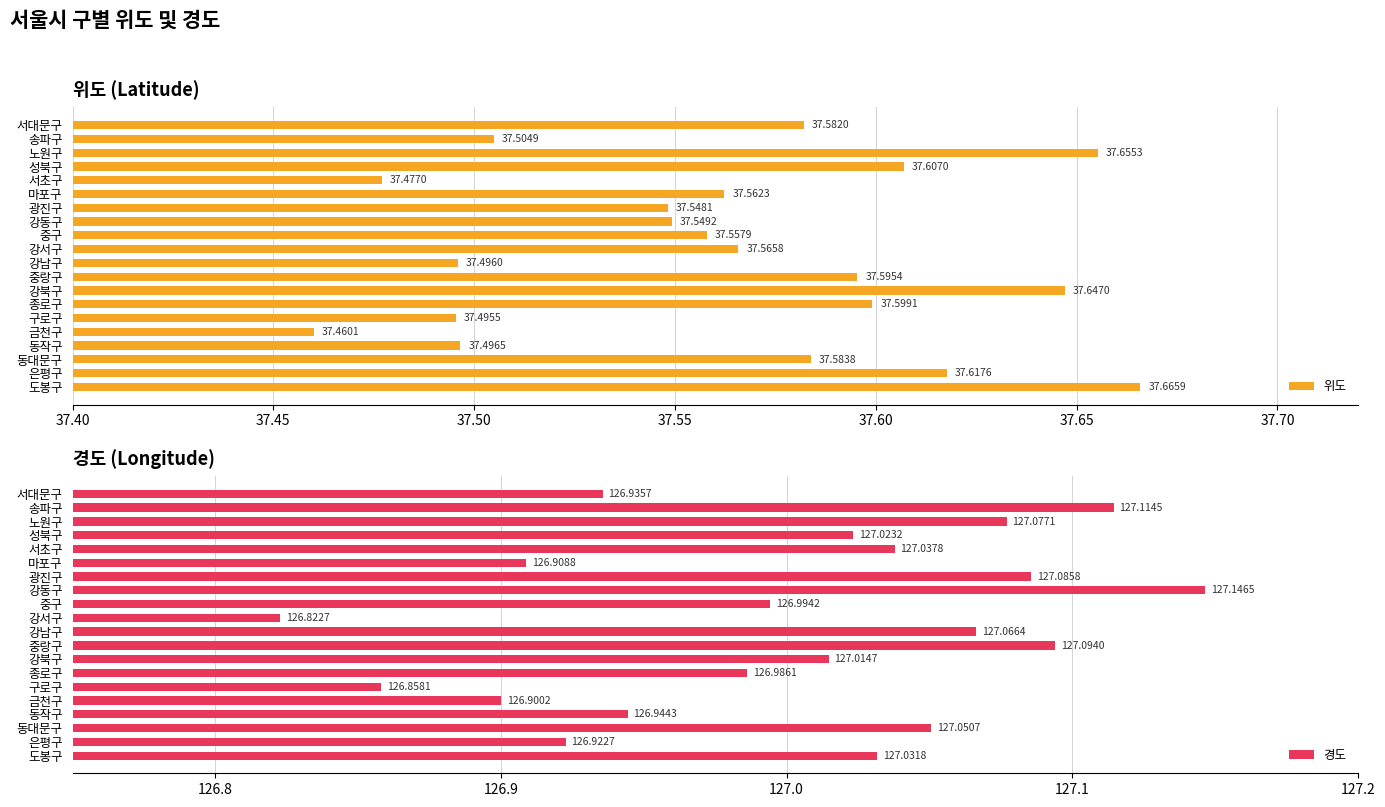

List the labels in order of 위도 value, largest first.

도봉구, 노원구, 강북구, 은평구, 성북구, 종로구, 중랑구, 동대문구, 서대문구, 강서구, 마포구, 중구, 강동구, 광진구, 송파구, 동작구, 강남구, 구로구, 서초구, 금천구